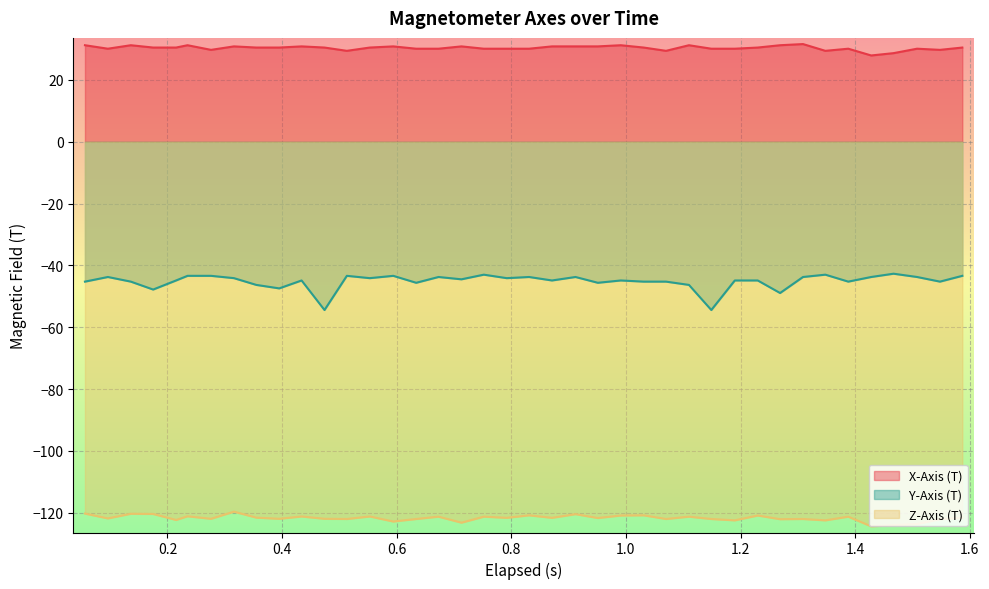

What is the value of the Z-Axis (T) point at the 16th from the left?

-122.1